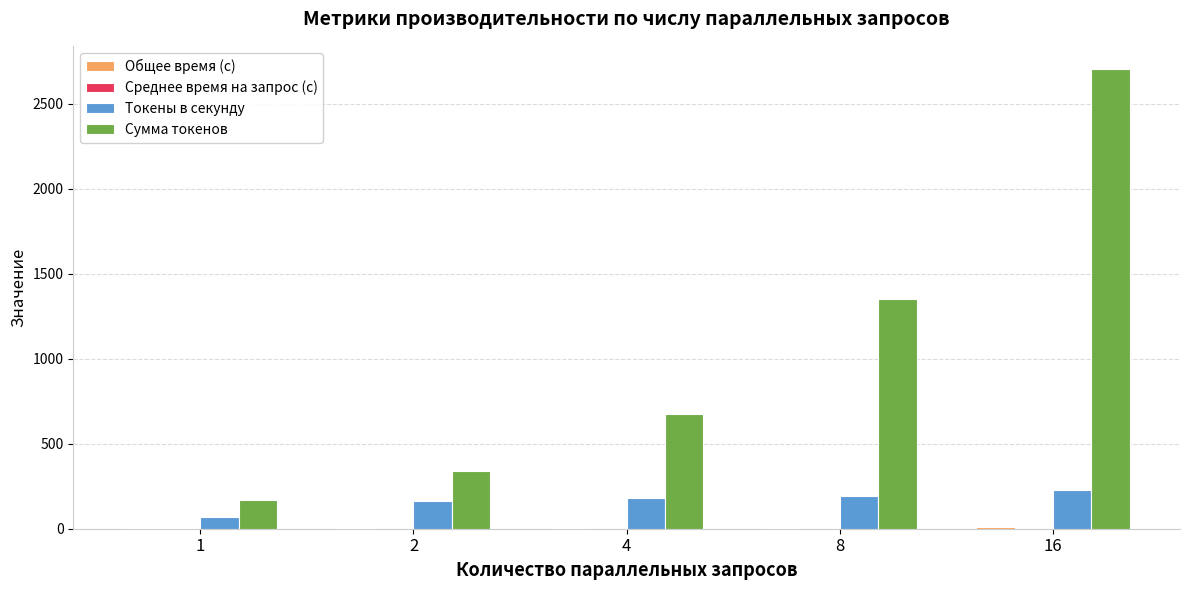

At which category is the sum across all series the highest?

16